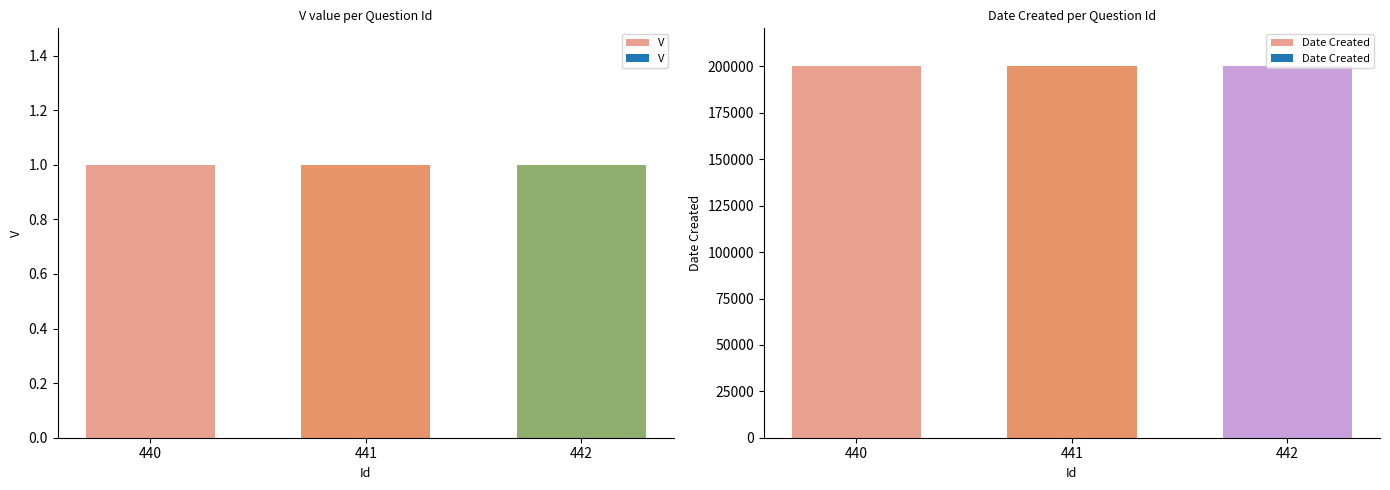

List the labels in order of V value, largest first.

440, 441, 442